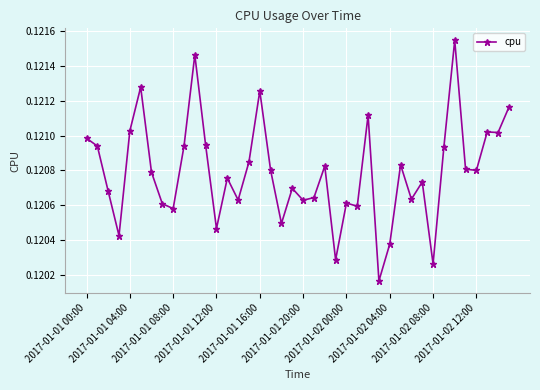

How many data points does each series have?

40